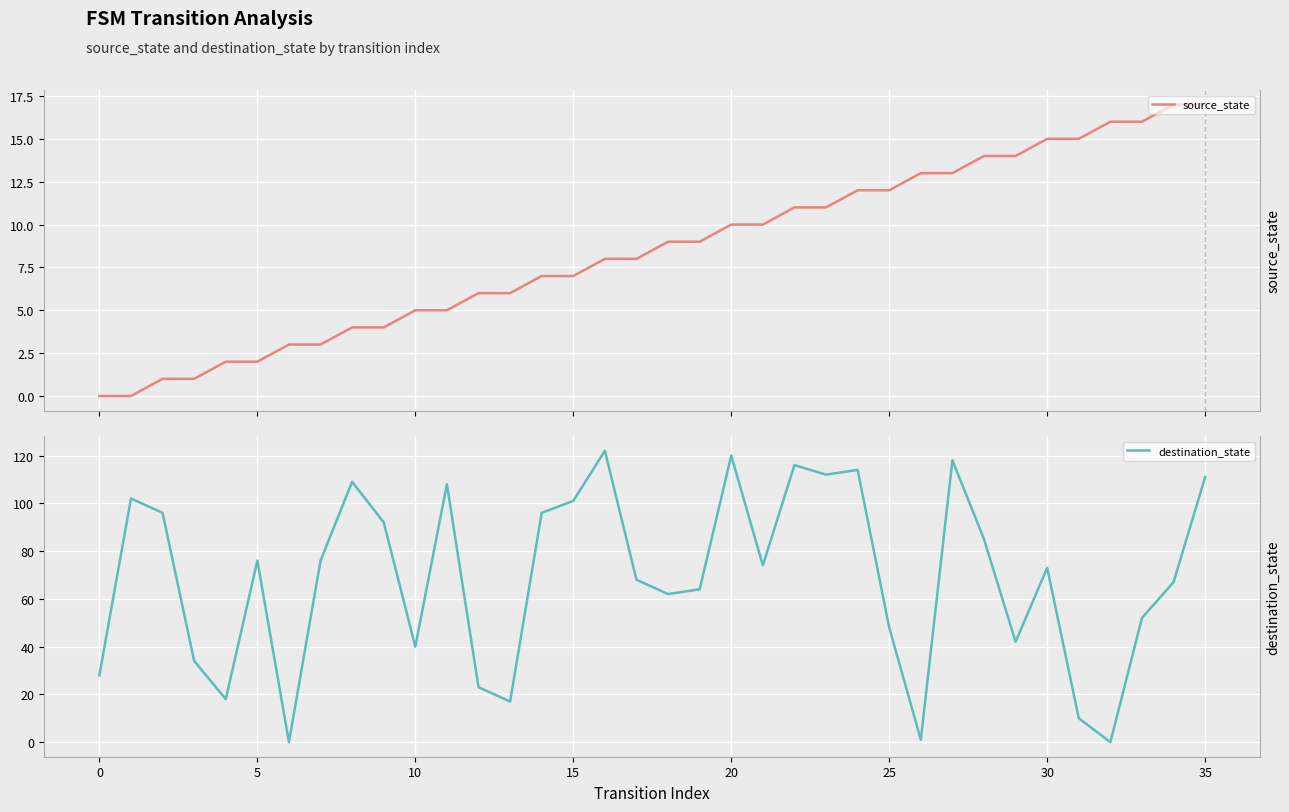

What are all the series names shown in the legend?

source_state, destination_state